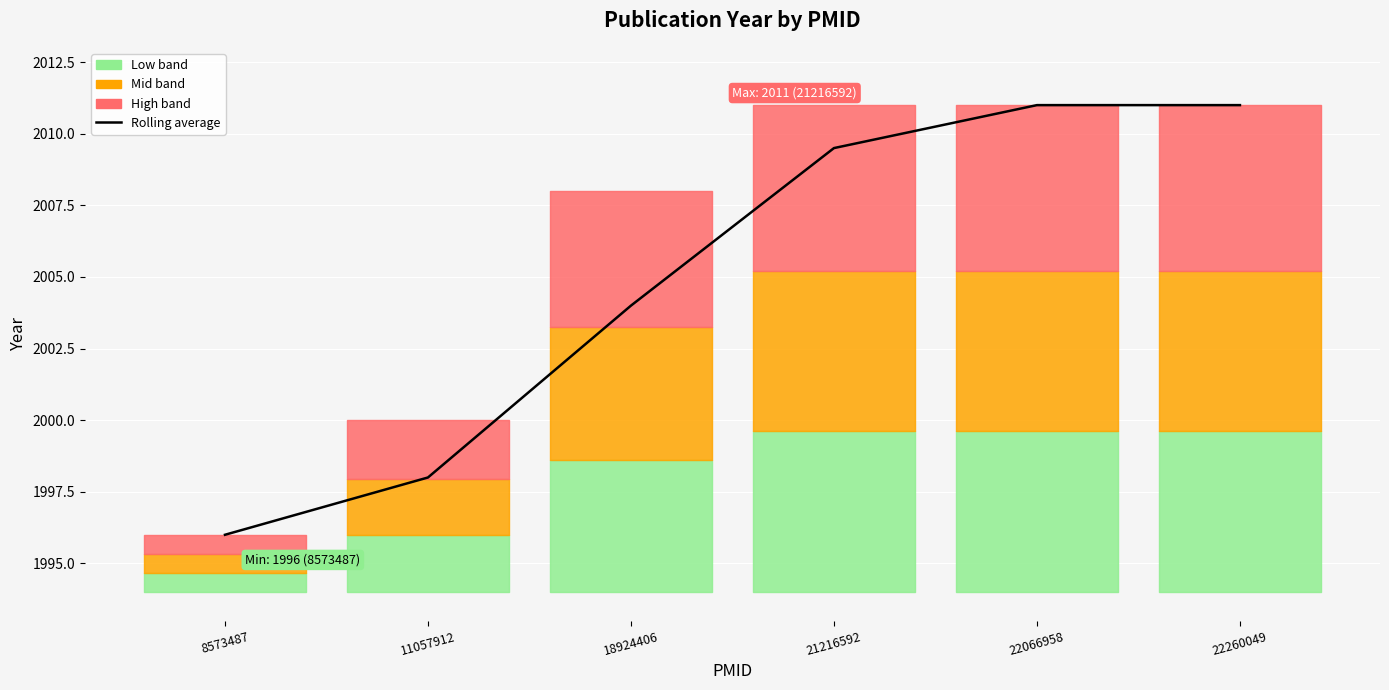

What is the greatest value displayed?

2011.0